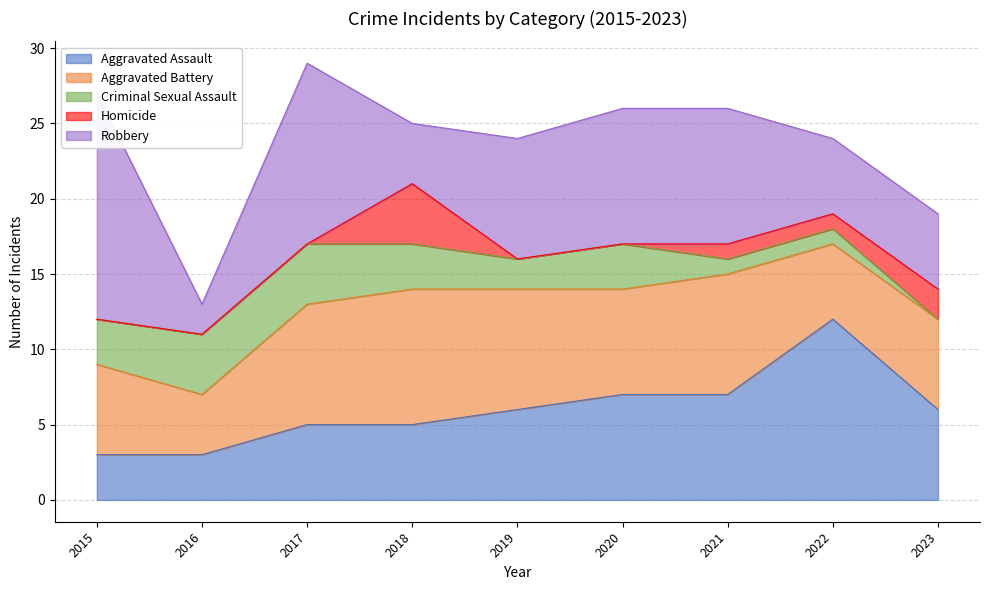

Reading left to right, extract all data points from this chart.

Aggravated Assault: 2015=3	2016=3	2017=5	2018=5	2019=6	2020=7	2021=7	2022=12	2023=6
Aggravated Battery: 2015=6	2016=4	2017=8	2018=9	2019=8	2020=7	2021=8	2022=5	2023=6
Criminal Sexual Assault: 2015=3	2016=4	2017=4	2018=3	2019=2	2020=3	2021=1	2022=1	2023=0
Homicide: 2015=0	2016=0	2017=0	2018=4	2019=0	2020=0	2021=1	2022=1	2023=2
Robbery: 2015=15	2016=2	2017=12	2018=4	2019=8	2020=9	2021=9	2022=5	2023=5